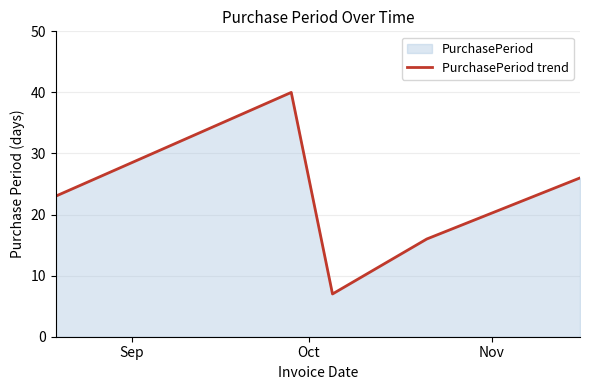

What is the difference between the maximum and second lowest values?

24